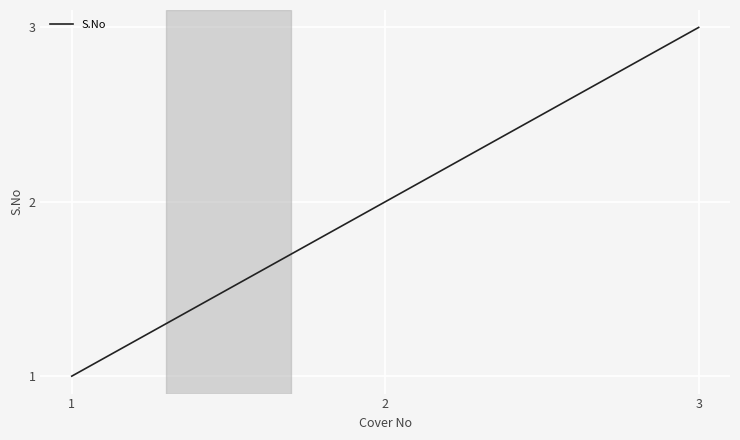

Rank the categories by value from lowest to highest.

1, 2, 3